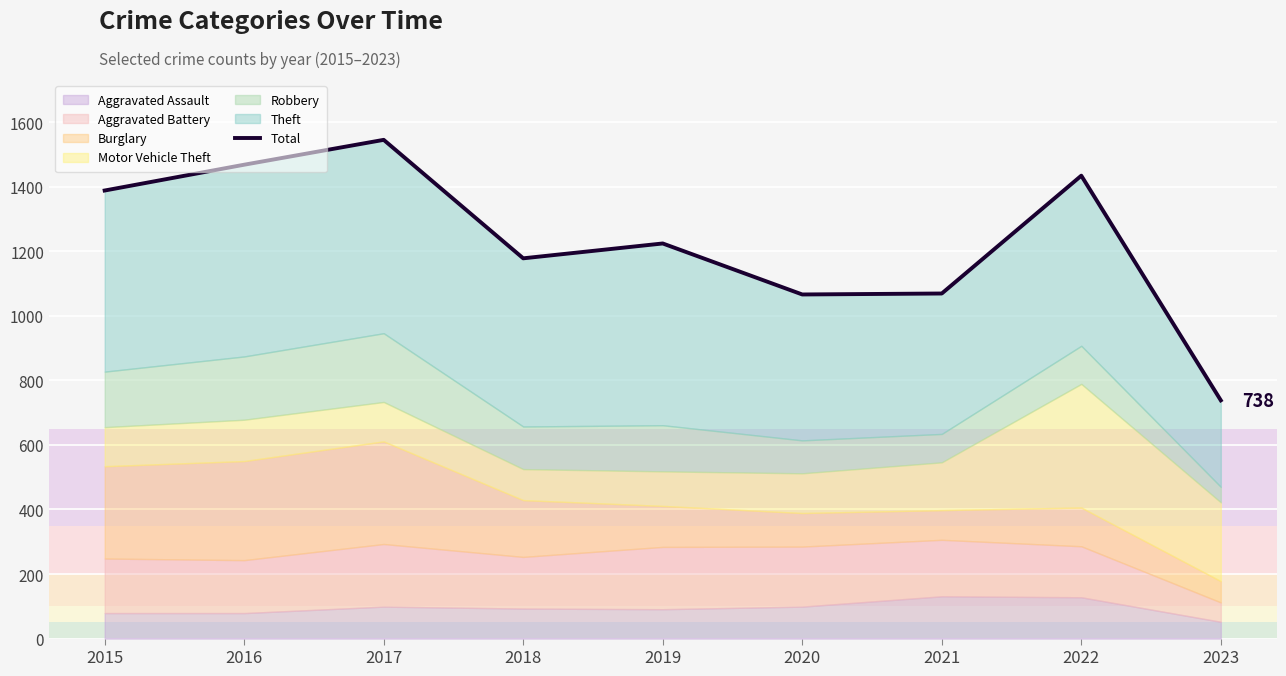

How many values are below 1224?

4